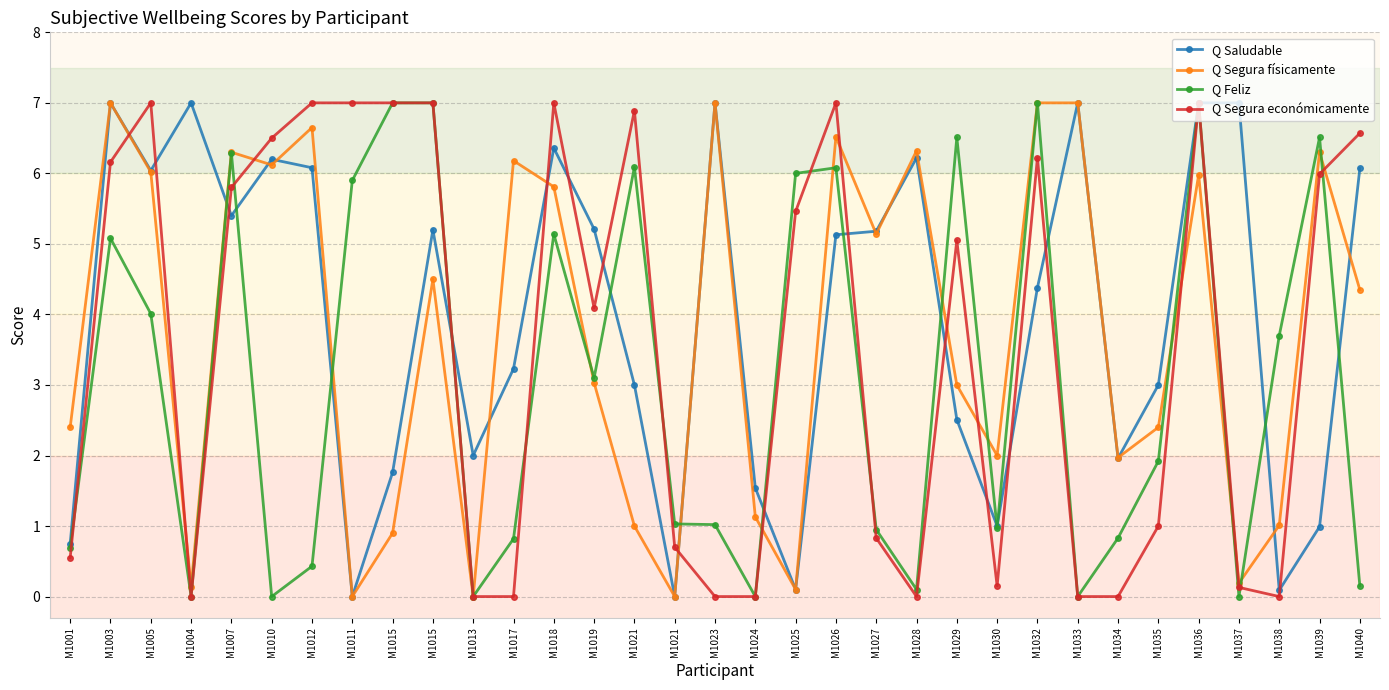

Is the value of Q Segura físicamente at M1015 greater than the value of Q Feliz at M1003?

No